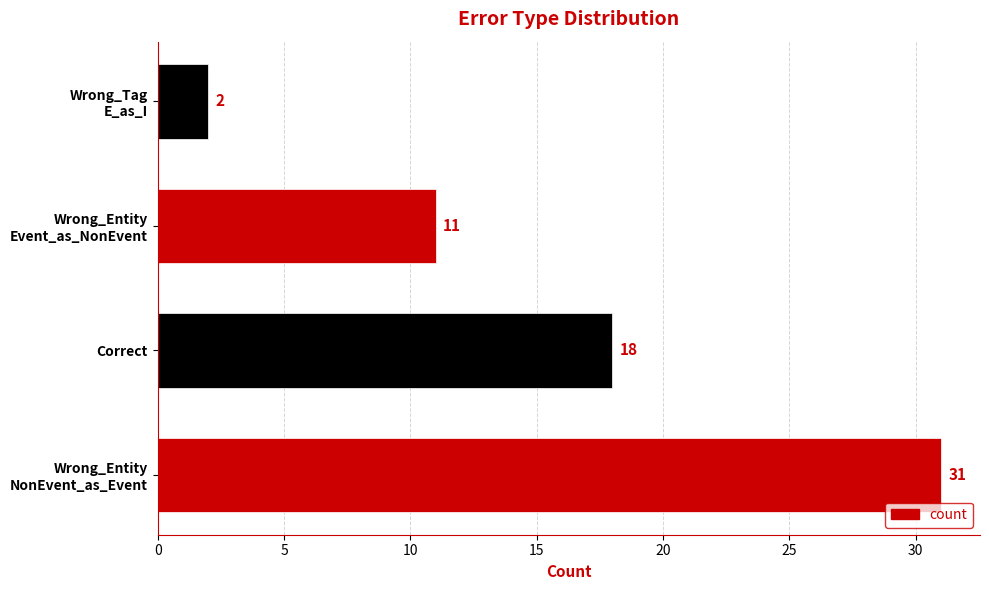

The value at Correct is 25. True or false?

False